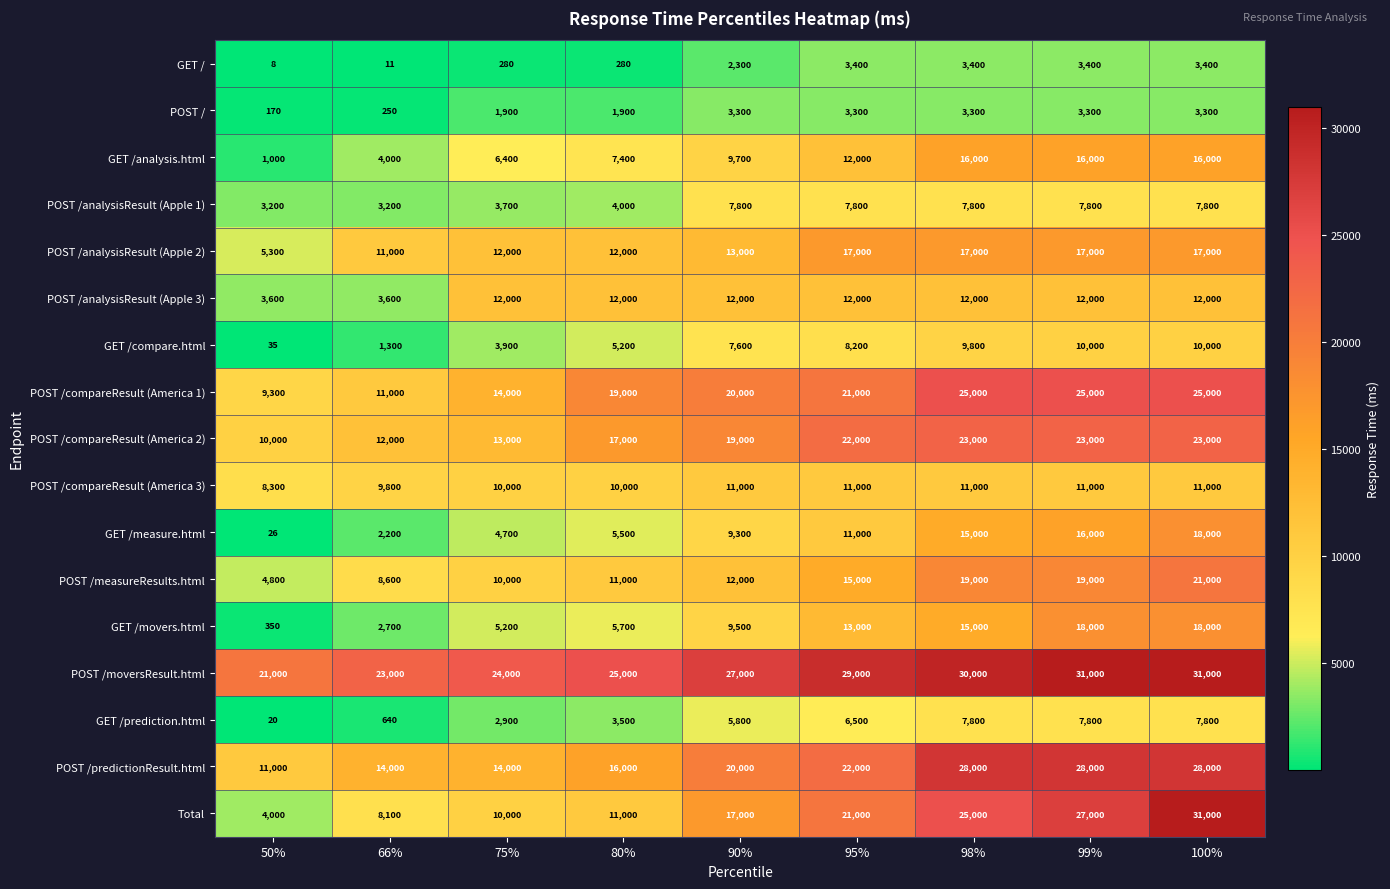

What is the sum of the POST /analysisResult (Apple 2) values at 98% and 100%?

34000